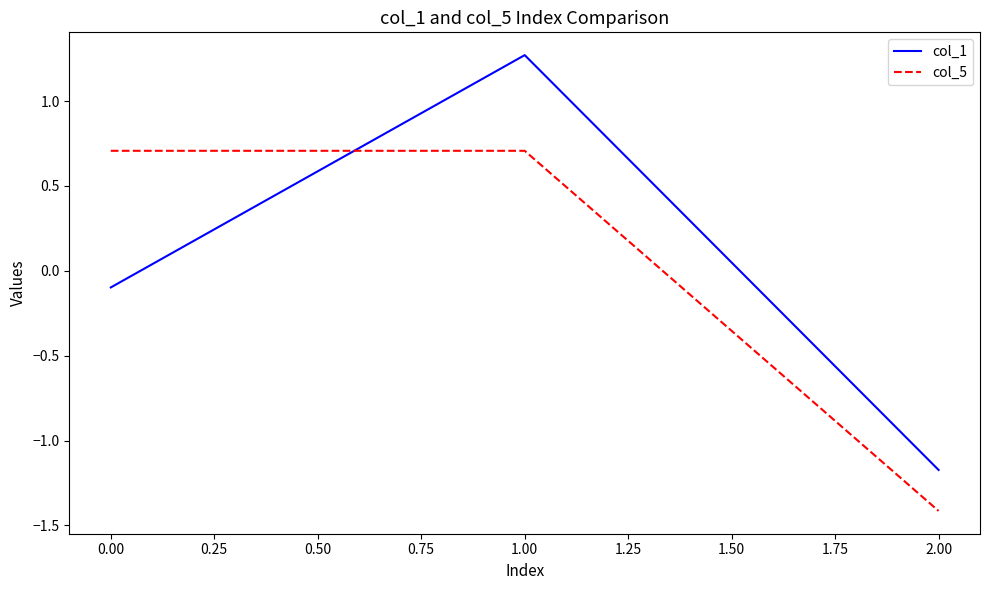

What is the sum of the col_5 values at 1.00 and 2.00?

-0.7